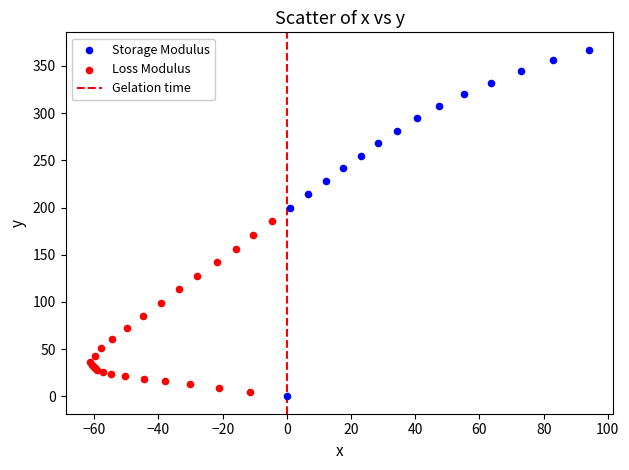

Which series reaches the maximum Y coordinate?

Storage Modulus